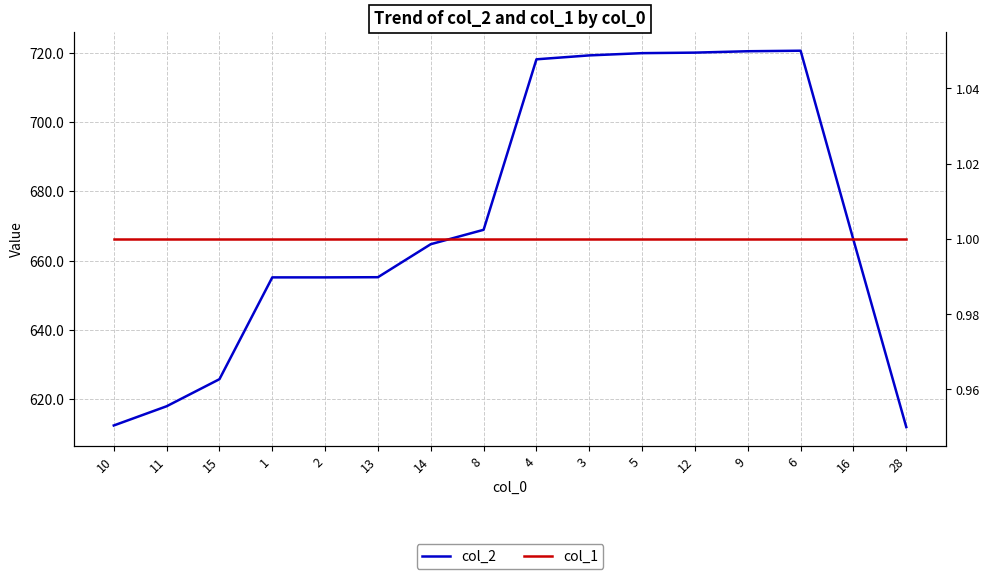

What value does the col_2 series have at 12?

720.0